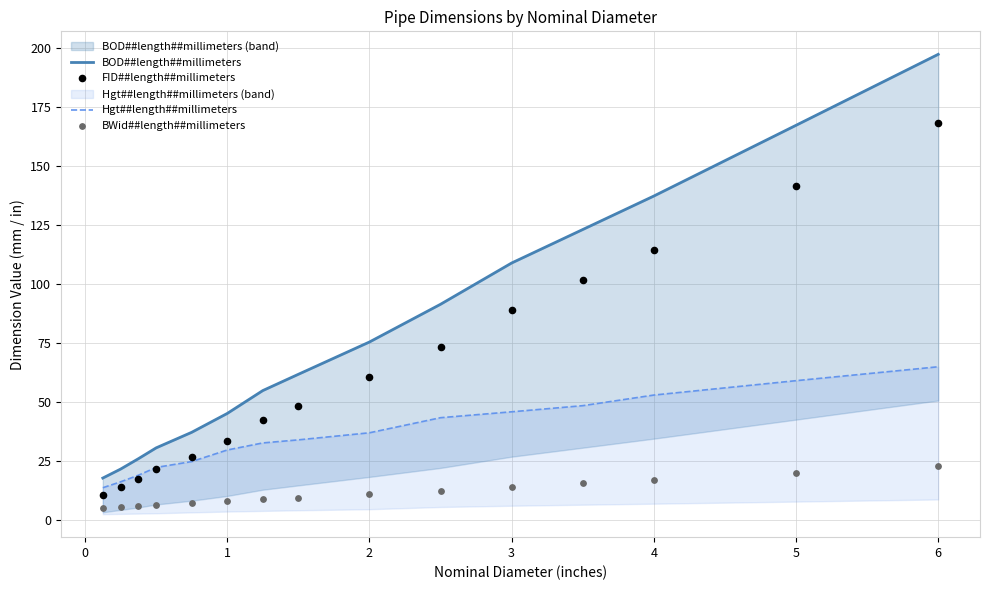

At how many categories does at least one series exceed 106?

5